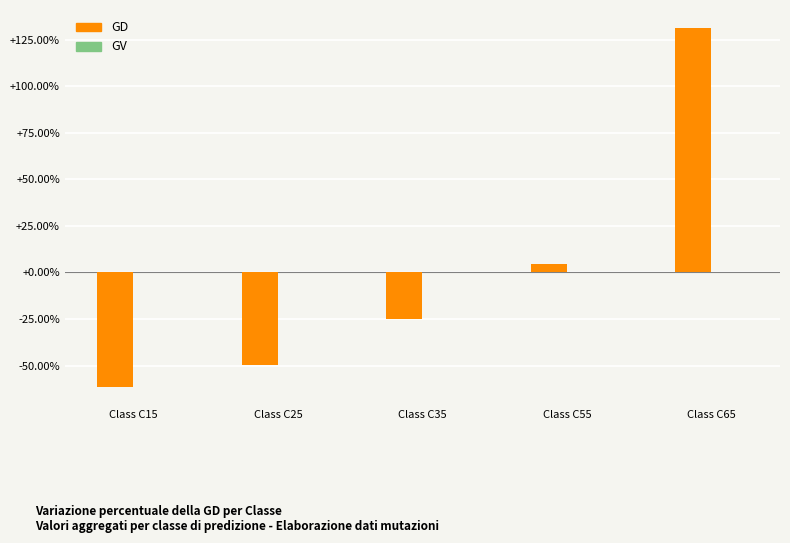

What is the greatest value displayed?

131.4